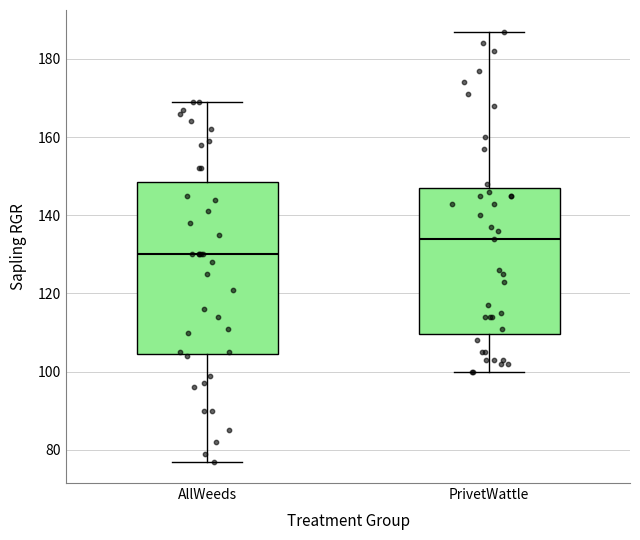

Where is the lower edge of the box for AllWeeds on the y-axis? The values are not printed on the chart, so give them approximately, as read against the axis.

104